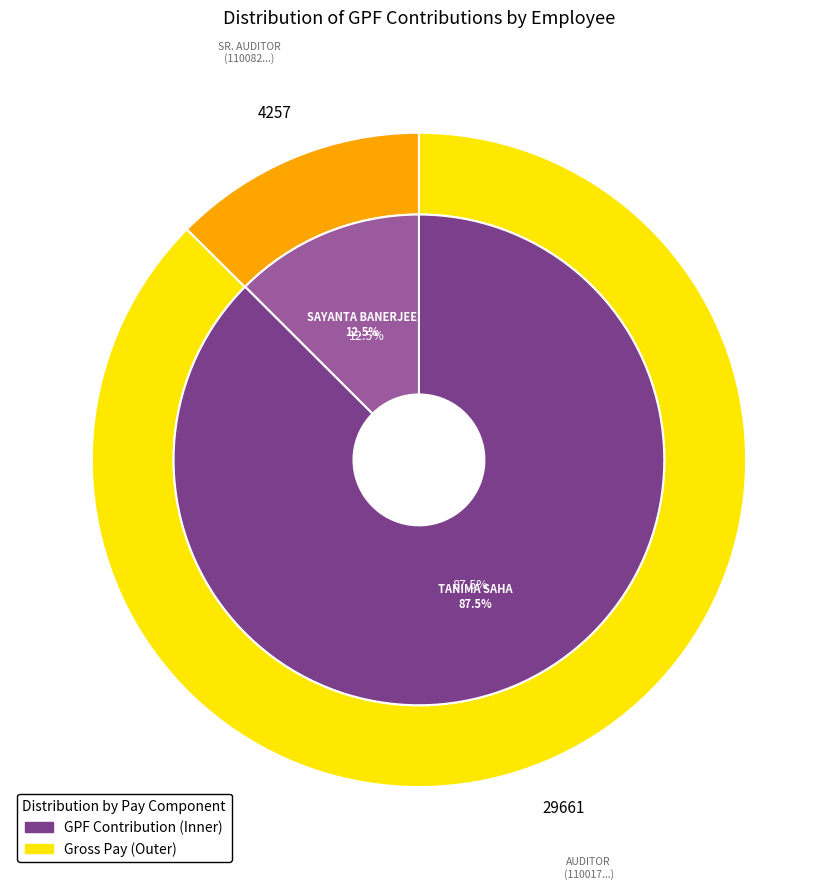

How many segments does this pie chart have?

2